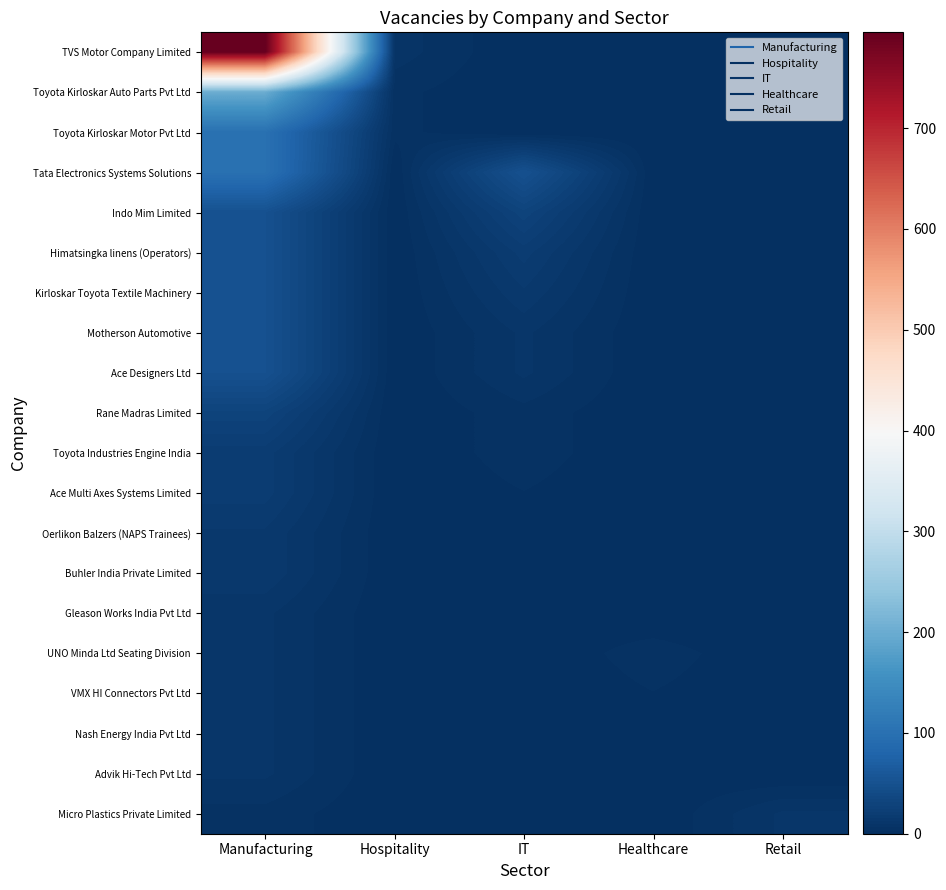

Reading left to right, list all the values displayed in this chart.

TVS Motor Company Limited: Manufacturing=795	Hospitality=8	IT=0	Healthcare=0	Retail=0
Toyota Kirloskar Auto Parts Pvt Ltd: Manufacturing=200	Hospitality=4	IT=0	Healthcare=0	Retail=0
Toyota Kirloskar Motor Pvt Ltd: Manufacturing=100	Hospitality=4	IT=0	Healthcare=0	Retail=0
Tata Electronics Systems Solutions: Manufacturing=100	Hospitality=0	IT=50	Healthcare=0	Retail=0
Indo Mim Limited: Manufacturing=50	Hospitality=0	IT=30	Healthcare=0	Retail=0
Himatsingka linens (Operators): Manufacturing=50	Hospitality=0	IT=20	Healthcare=0	Retail=0
Kirloskar Toyota Textile Machinery: Manufacturing=50	Hospitality=0	IT=15	Healthcare=0	Retail=0
Motherson Automotive: Manufacturing=50	Hospitality=0	IT=10	Healthcare=0	Retail=0
Ace Designers Ltd: Manufacturing=50	Hospitality=0	IT=10	Healthcare=0	Retail=0
Rane Madras Limited: Manufacturing=30	Hospitality=0	IT=5	Healthcare=0	Retail=0
Toyota Industries Engine India: Manufacturing=20	Hospitality=0	IT=5	Healthcare=0	Retail=0
Ace Multi Axes Systems Limited: Manufacturing=20	Hospitality=0	IT=3	Healthcare=0	Retail=0
Oerlikon Balzers (NAPS Trainees): Manufacturing=15	Hospitality=0	IT=2	Healthcare=0	Retail=0
Buhler India Private Limited: Manufacturing=15	Hospitality=0	IT=2	Healthcare=0	Retail=0
Gleason Works India Pvt Ltd: Manufacturing=10	Hospitality=0	IT=2	Healthcare=0	Retail=0
UNO Minda Ltd Seating Division: Manufacturing=10	Hospitality=0	IT=0	Healthcare=5	Retail=0
VMX HI Connectors Pvt Ltd: Manufacturing=10	Hospitality=0	IT=0	Healthcare=3	Retail=0
Nash Energy India Pvt Ltd: Manufacturing=10	Hospitality=0	IT=0	Healthcare=2	Retail=0
Advik Hi-Tech Pvt Ltd: Manufacturing=10	Hospitality=0	IT=0	Healthcare=1	Retail=0
Micro Plastics Private Limited: Manufacturing=5	Hospitality=0	IT=0	Healthcare=0	Retail=10